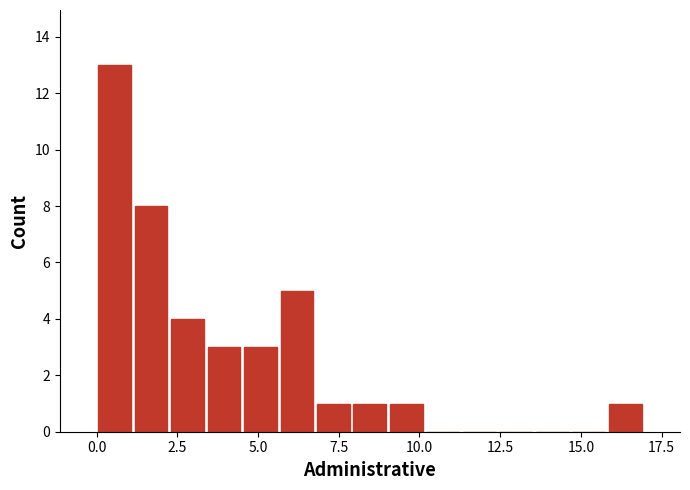

Around what value on the x-axis is the tallest bar? Give the approximate position of its centre, as read against the axis.

0.5